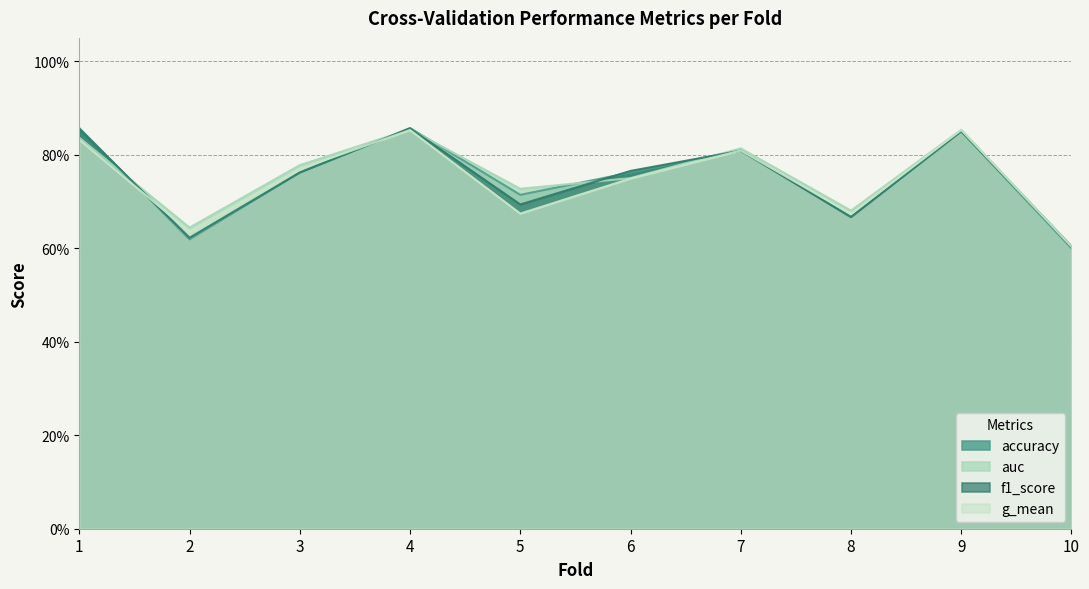

How many categories are shown in the chart?

10